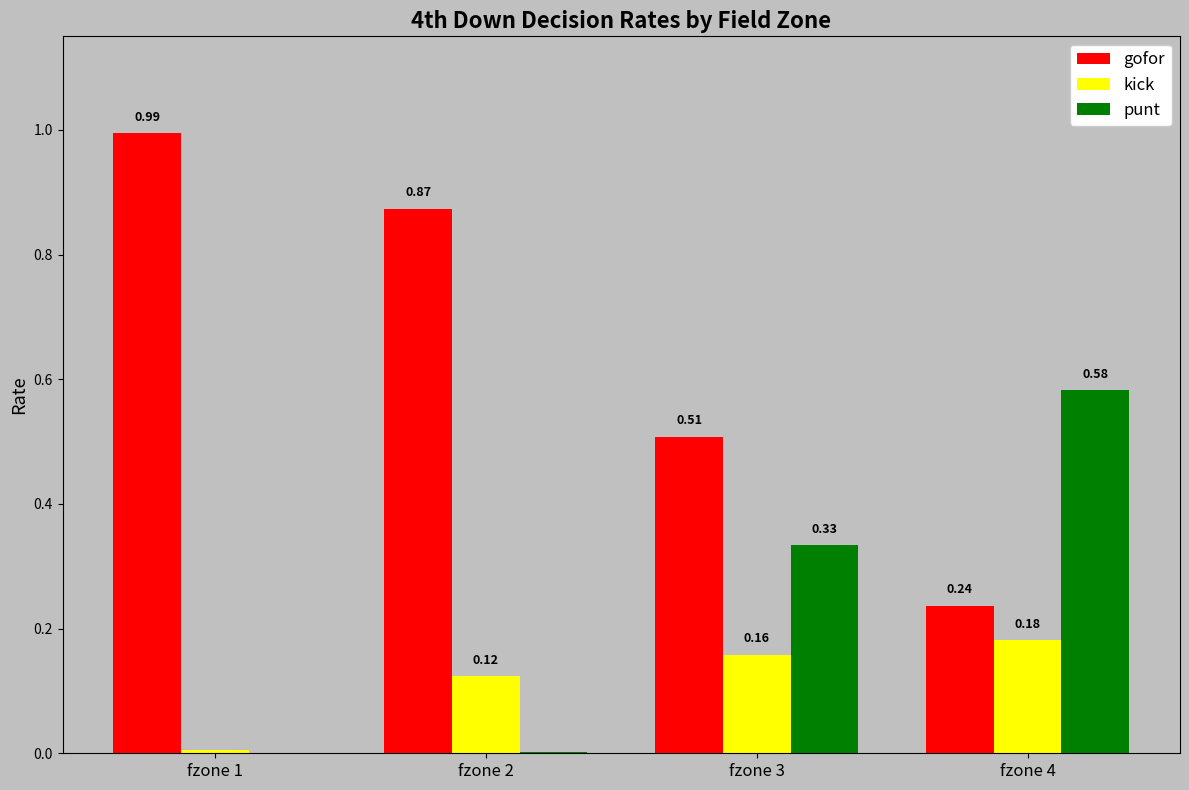

Which series has the largest total across all categories?

gofor